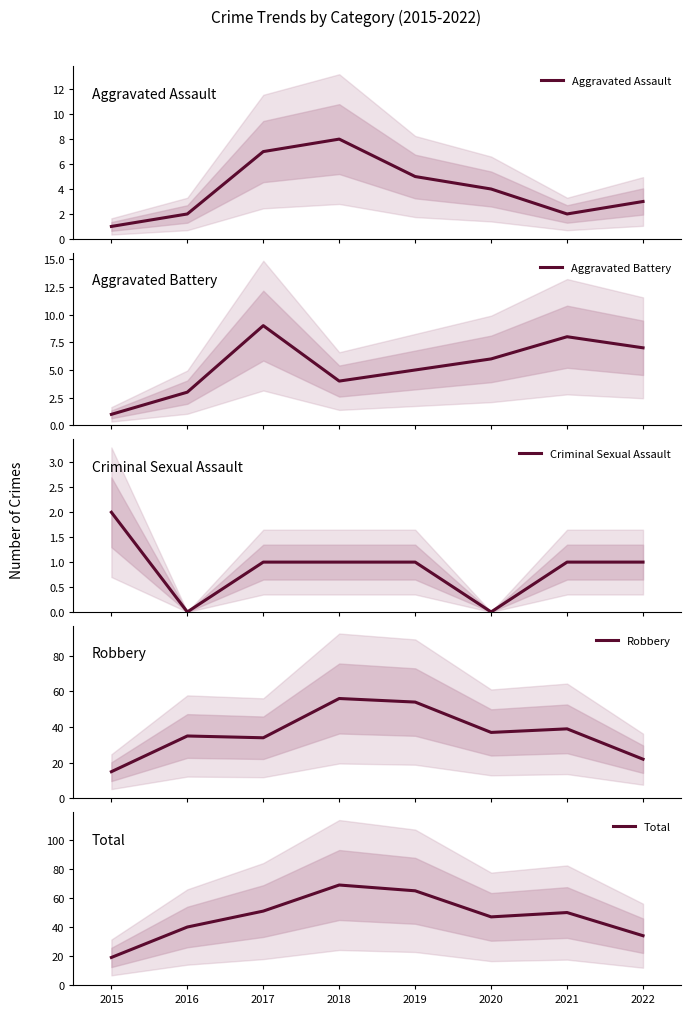

Which series changed the most between 2016 and 2017?

Total